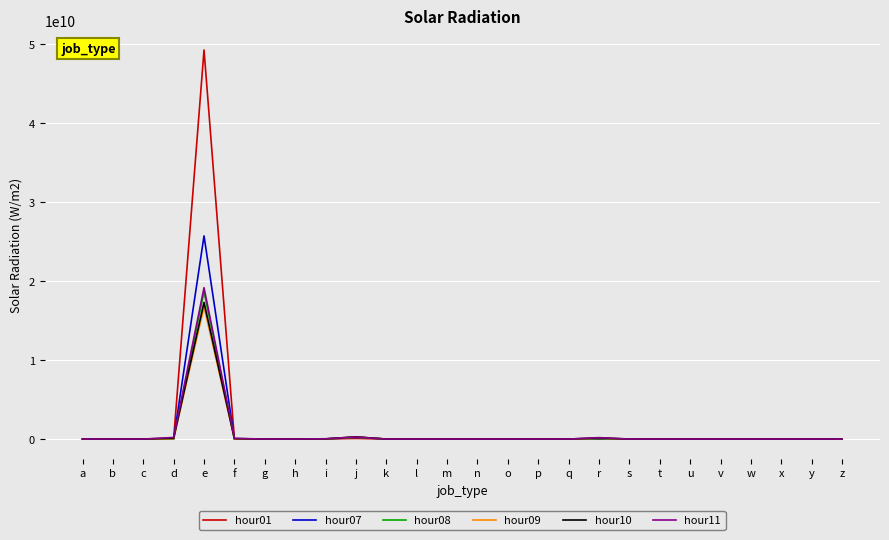

What are all the series names shown in the legend?

hour01, hour07, hour08, hour09, hour10, hour11